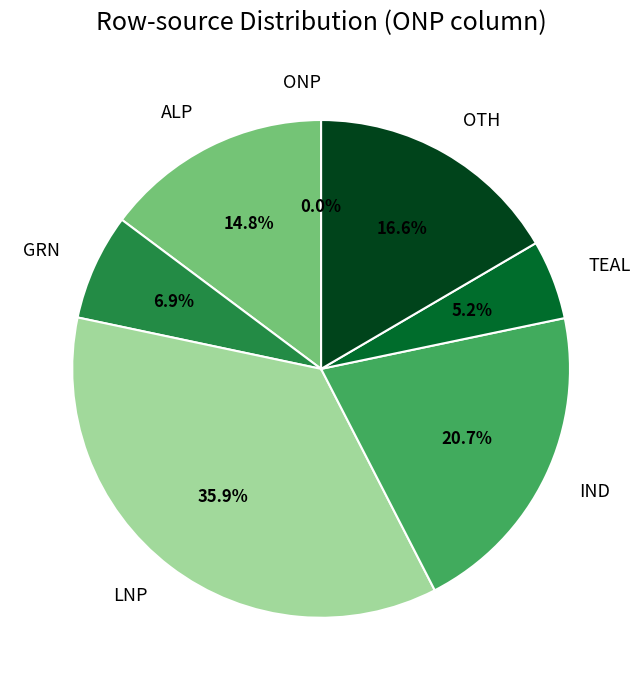

True or false: ALP accounts for 9% of the total.

False